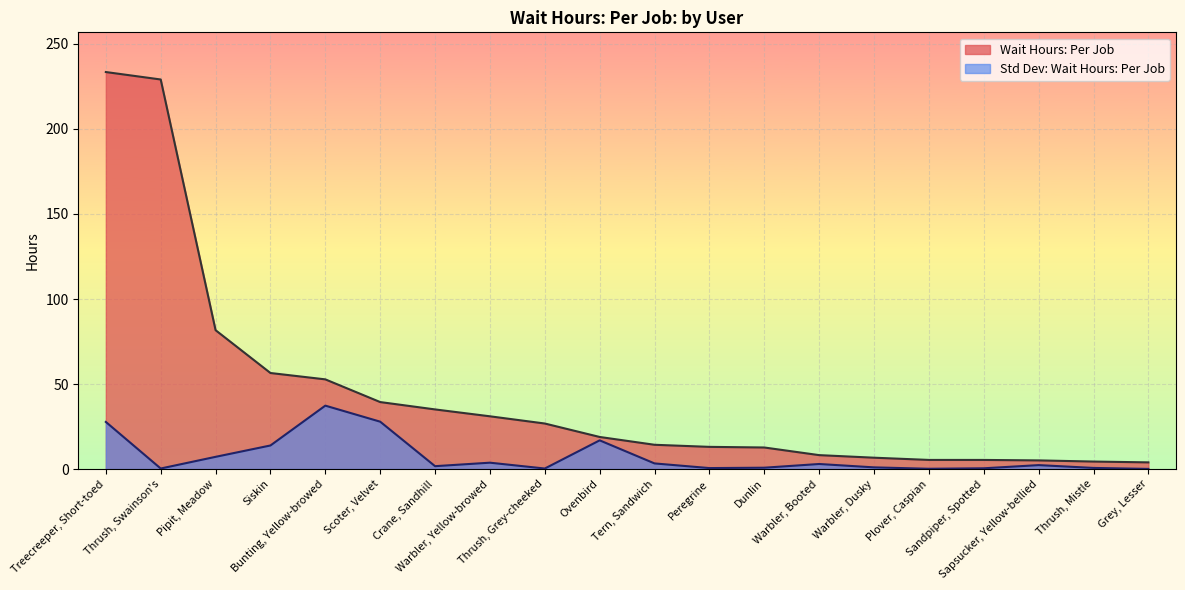

The value of Std Dev: Wait Hours: Per Job at Warbler, Yellow-browed is 6.5. True or false?

False